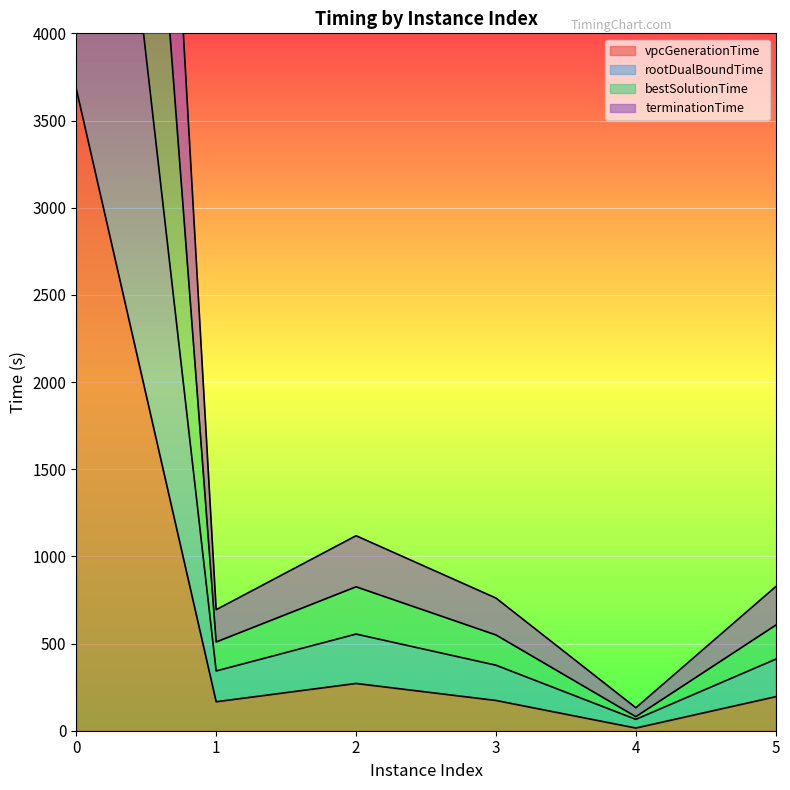

Rank the series by their maximum value, from highest to lowest.

terminationTime, bestSolutionTime, rootDualBoundTime, vpcGenerationTime